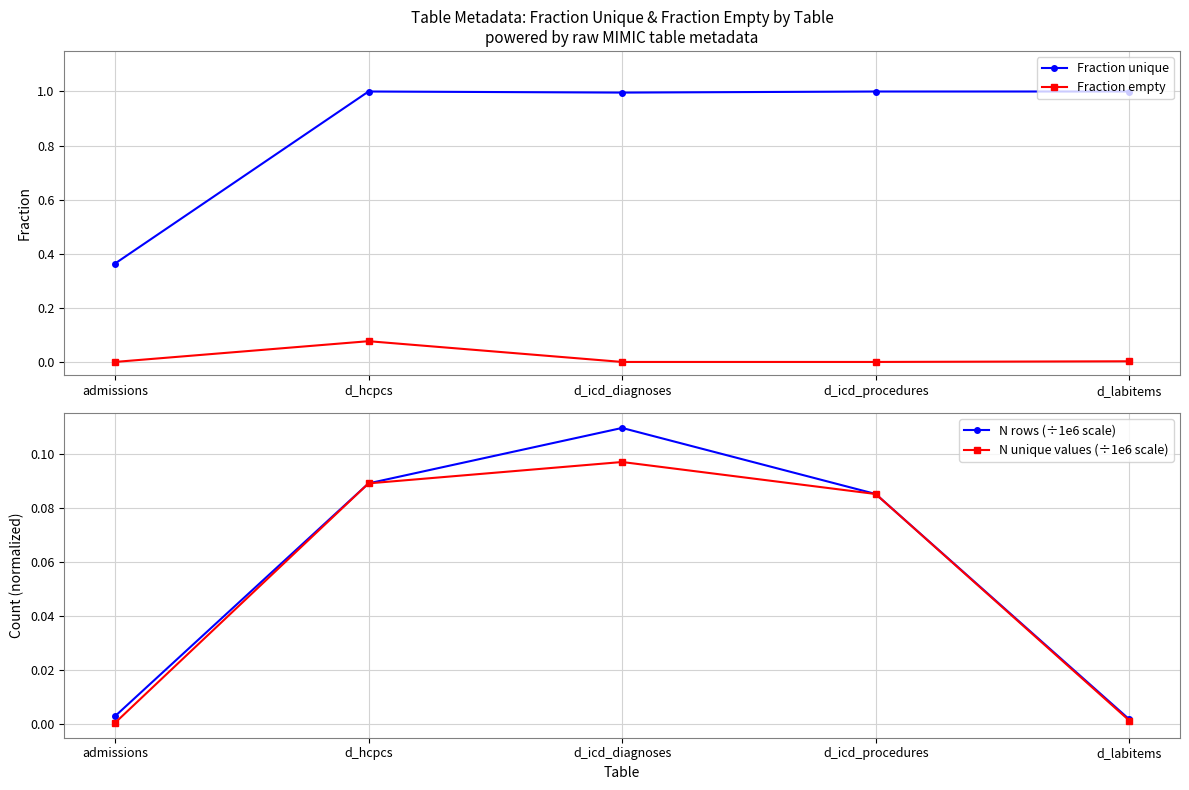

Which series has the largest total across all categories?

Fraction unique